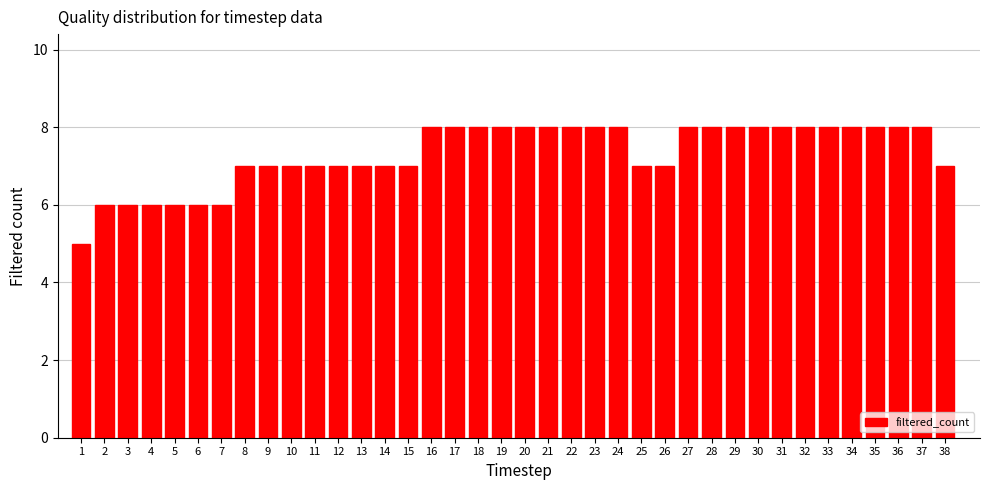

The chart shows a value of 8 at 33. True or false?

True